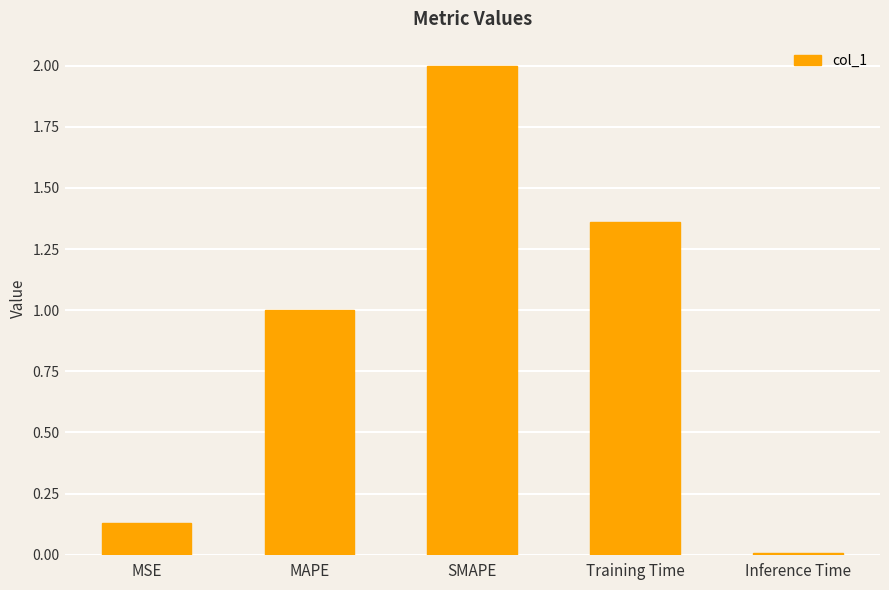

What is the sum of the values at MAPE and Training Time?

2.4